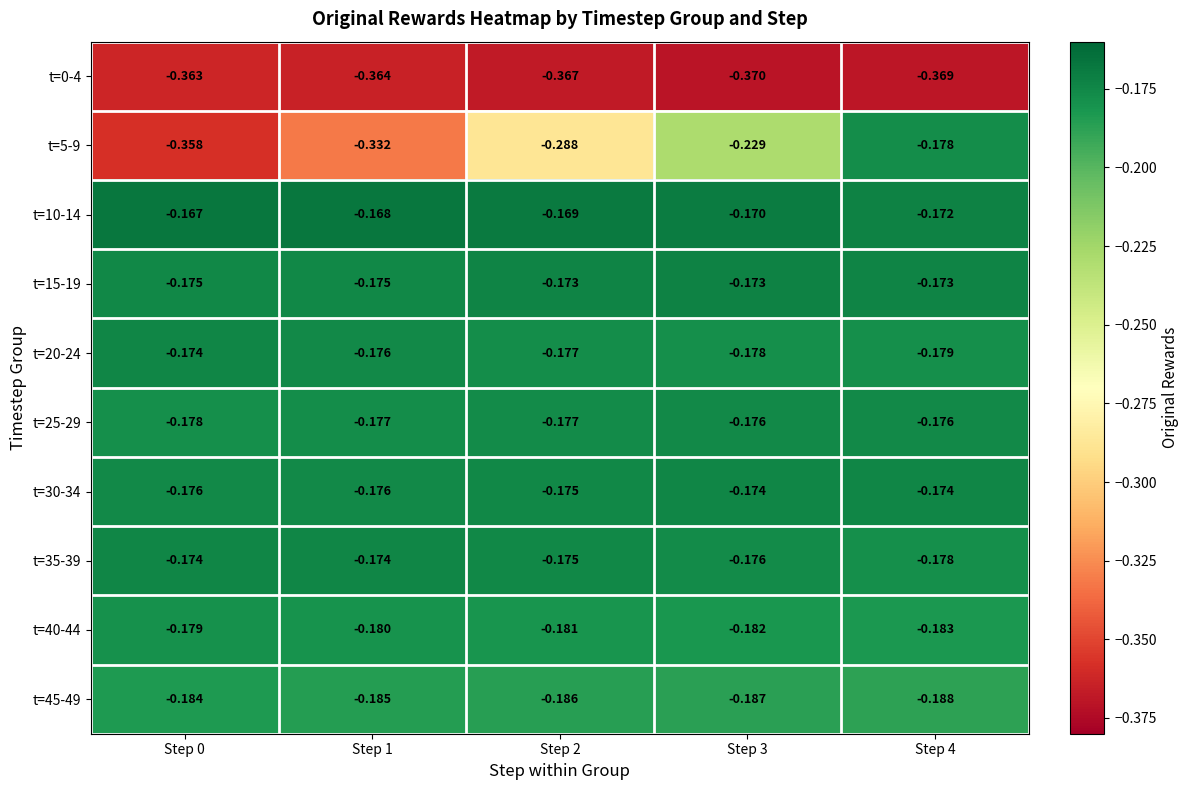

Is the value of t=35-39 at Step 3 greater than the value of t=0-4 at Step 3?

Yes